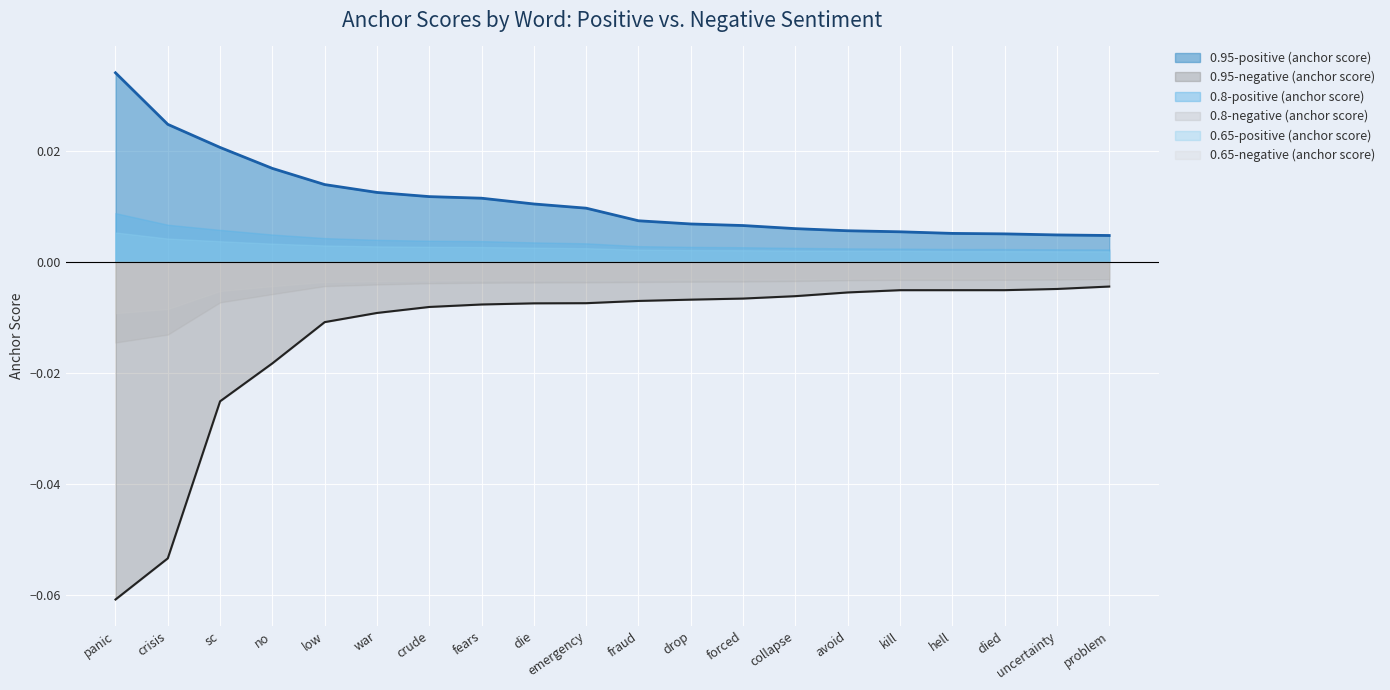

Which category has the highest value across all series?

panic